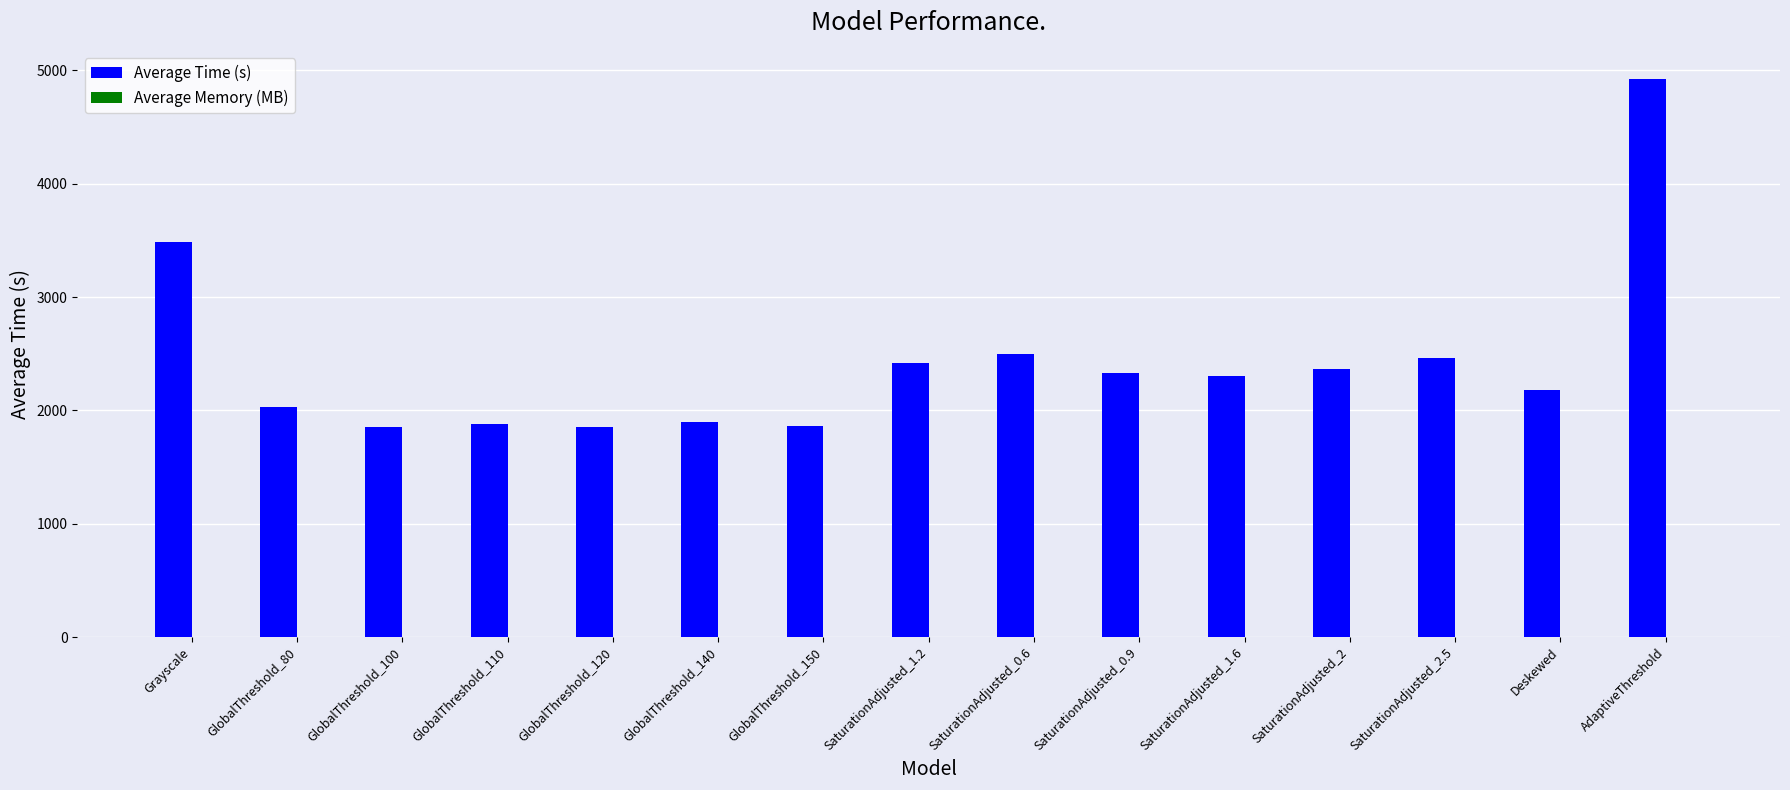

Does the chart contain stacked bars?

No